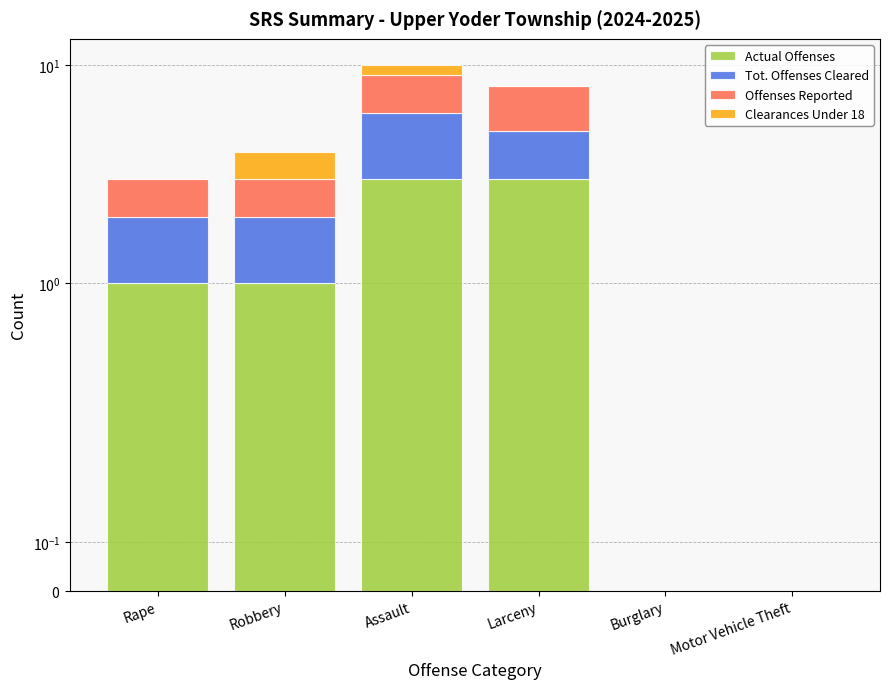

List the labels in order of Actual Offenses value, largest first.

Assault, Larceny, Rape, Robbery, Burglary, Motor Vehicle Theft